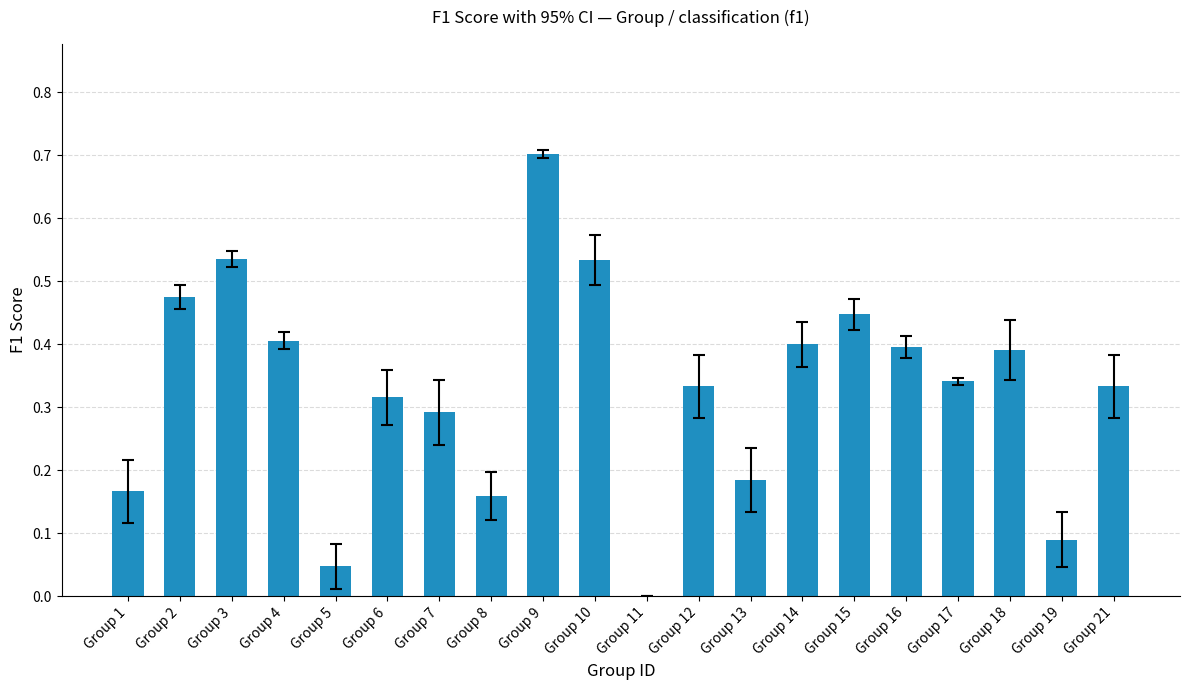

True or false: the data shows 0.4 at Group 11.

False